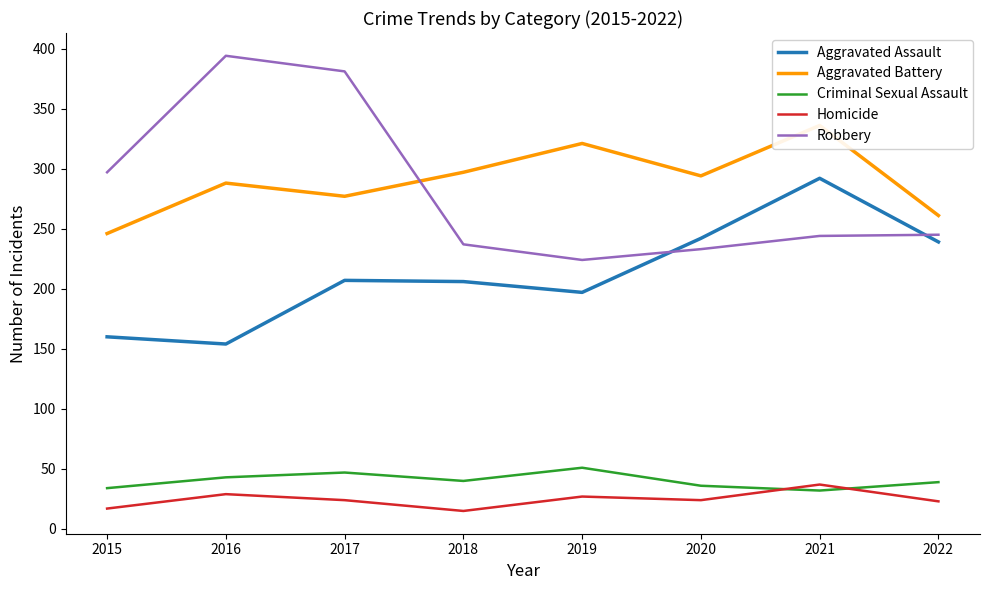

Reading left to right, extract all data points from this chart.

Aggravated Assault: 160	154	207	206	197	242	292	239
Aggravated Battery: 246	288	277	297	321	294	336	261
Criminal Sexual Assault: 34	43	47	40	51	36	32	39
Homicide: 17	29	24	15	27	24	37	23
Robbery: 297	394	381	237	224	233	244	245